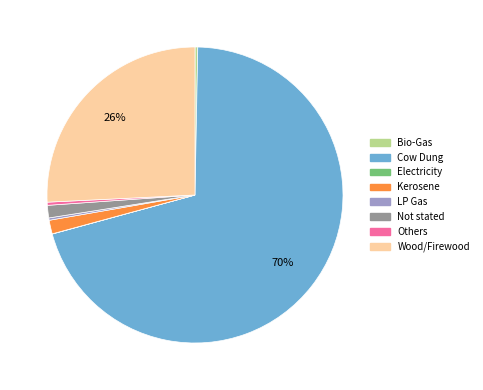

Is it true that Not stated is 11% of the pie?

False